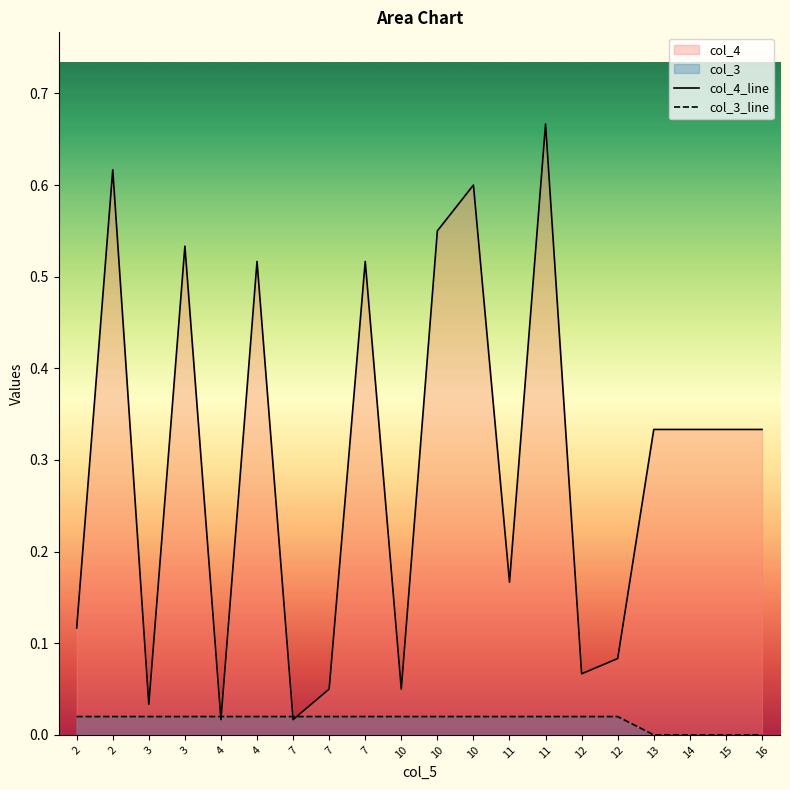

List the labels in order of col_4_line value, largest first.

11, 2, 10, 10, 3, 4, 7, 13, 14, 15, 16, 11, 2, 12, 12, 7, 10, 3, 4, 7